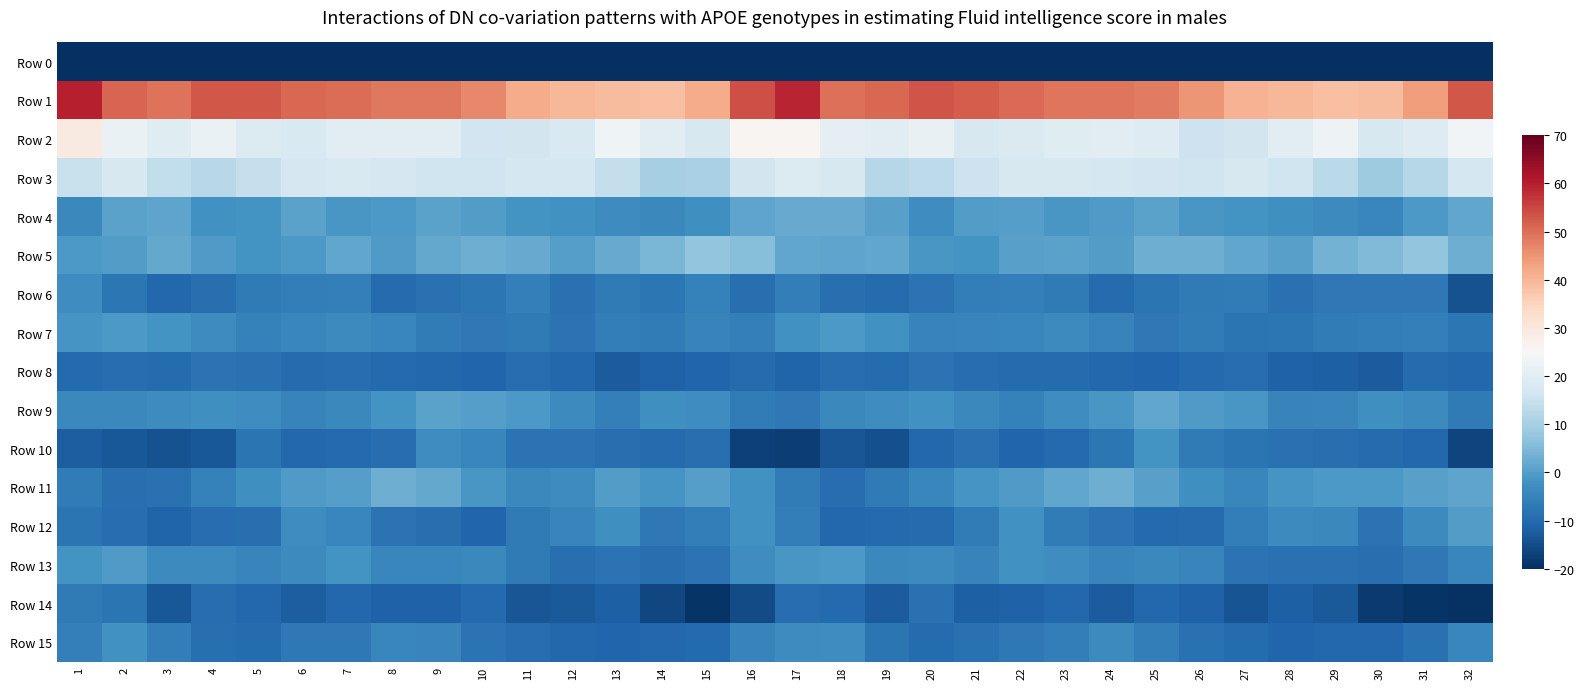

Which label corresponds to the largest value in the chart?

1